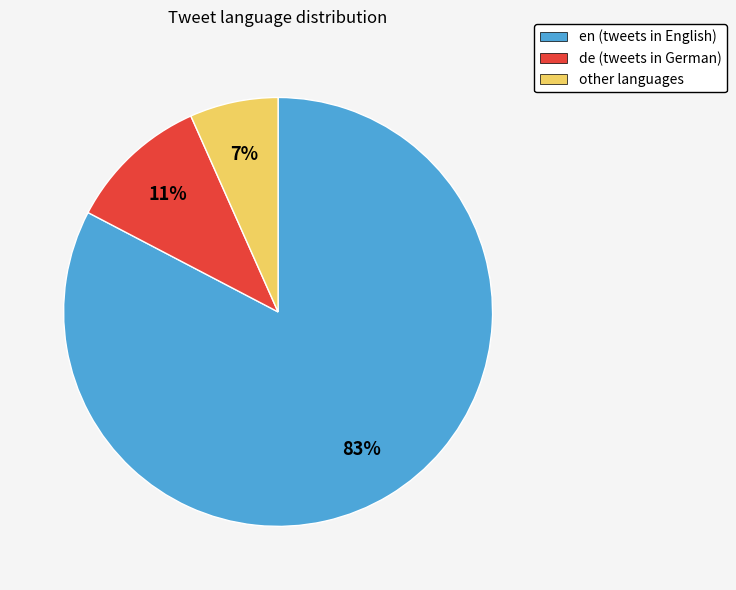

Count the number of slices in the pie.

3